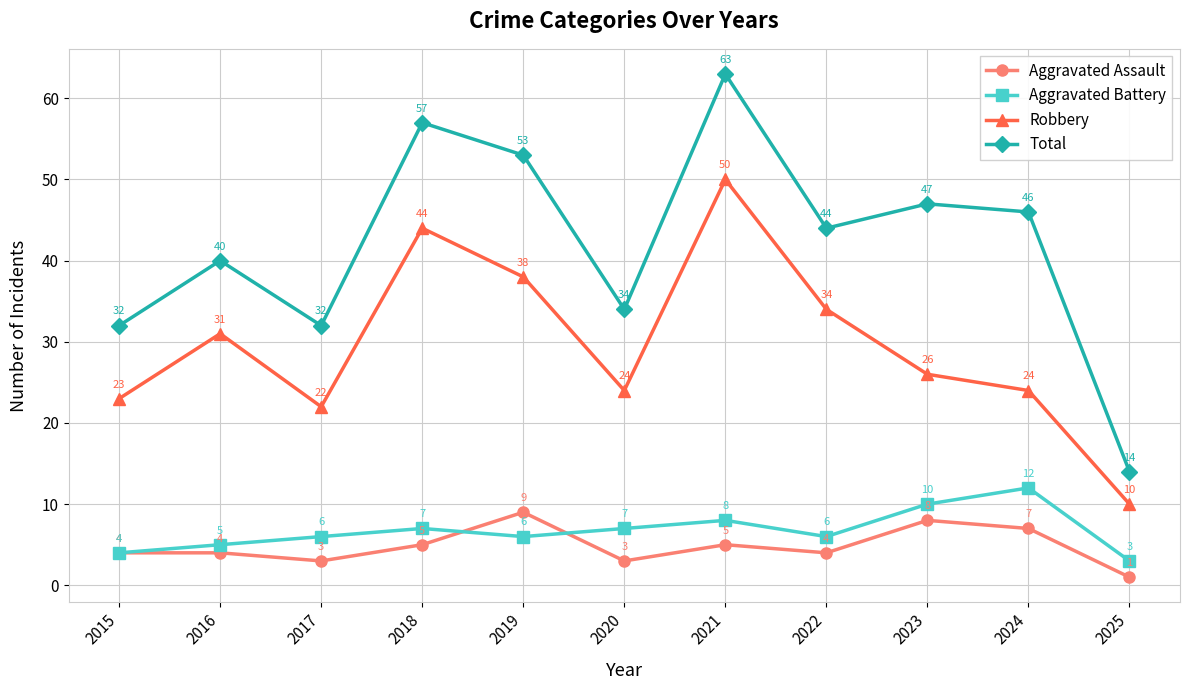

What are all the series names shown in the legend?

Aggravated Assault, Aggravated Battery, Robbery, Total